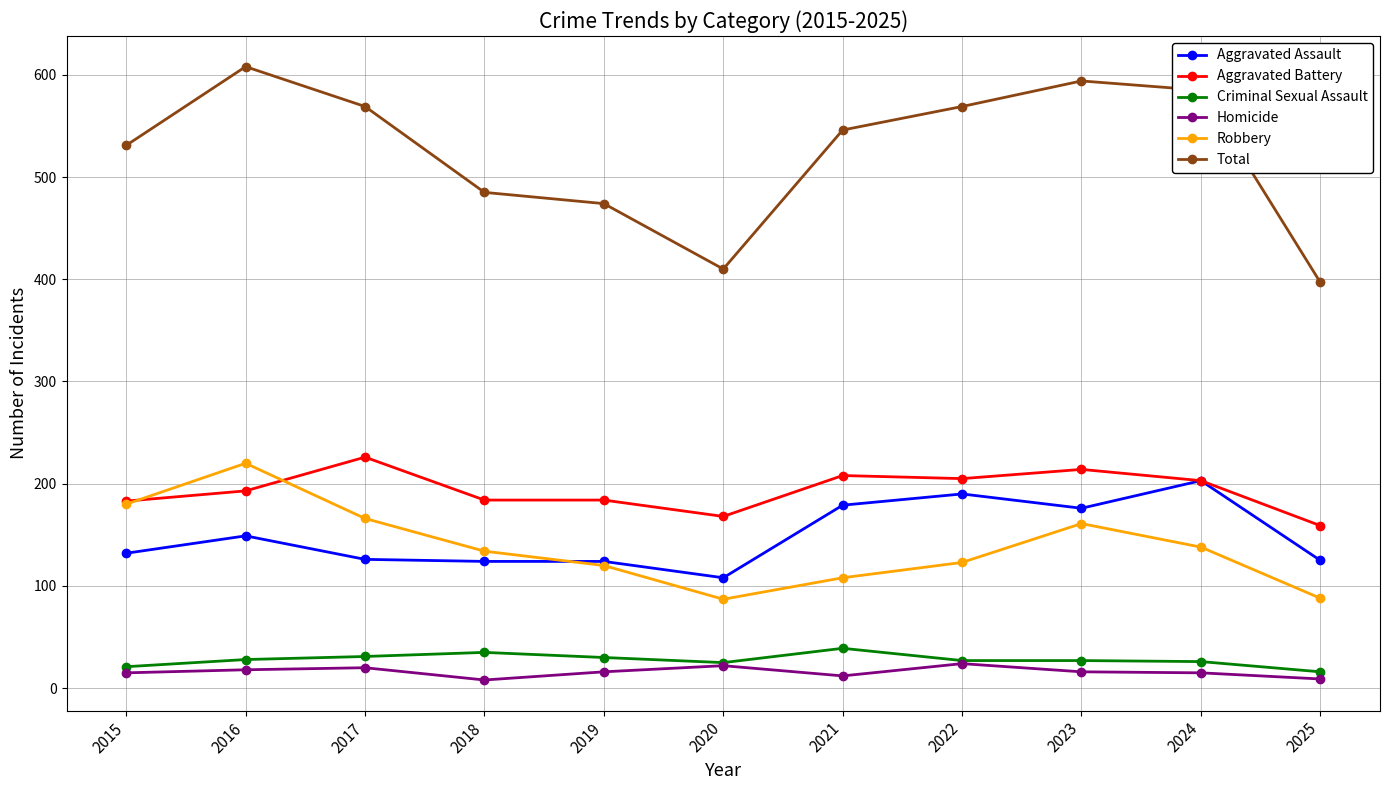

What is the highest value of the Aggravated Battery series?

226